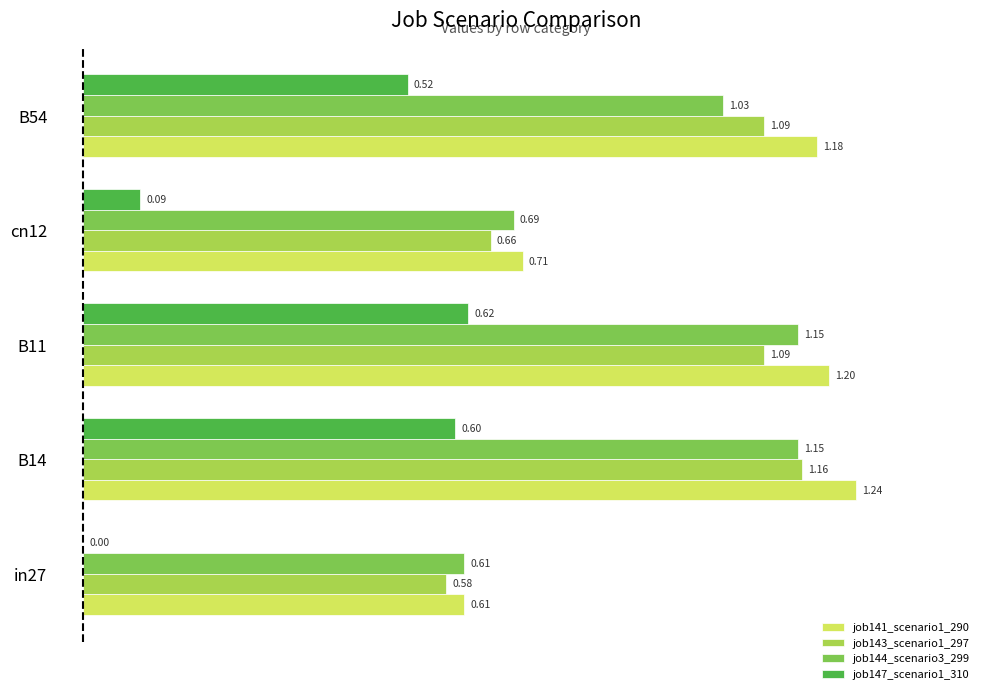

Which series changed the most between B14 and B11?

job143_scenario1_297